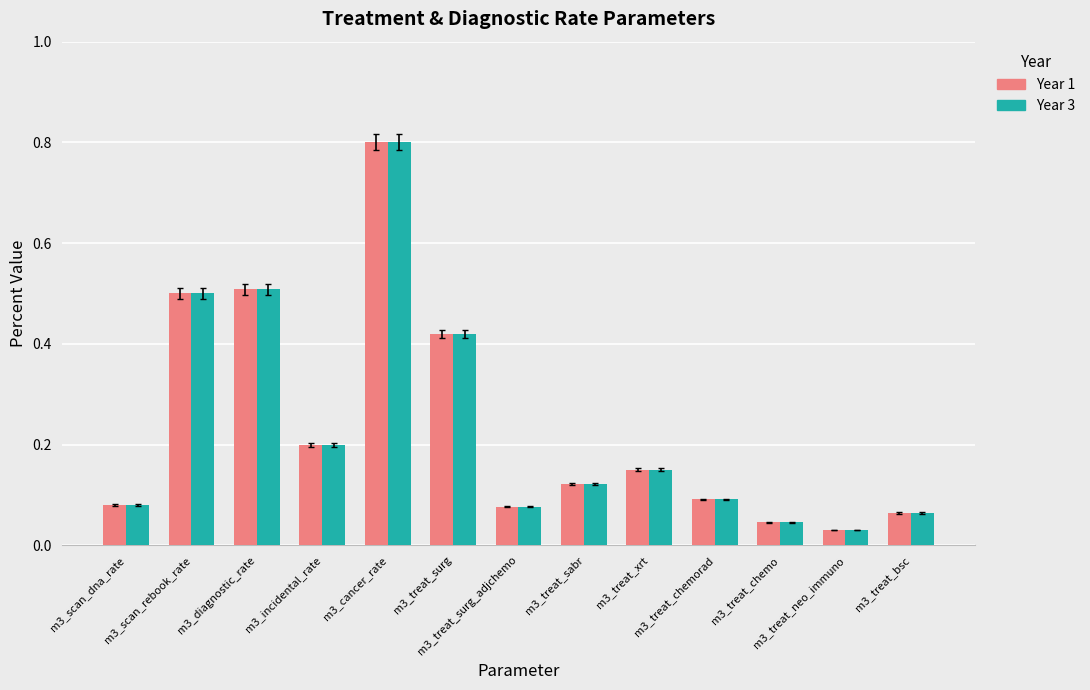

How many data points does each series have?

13